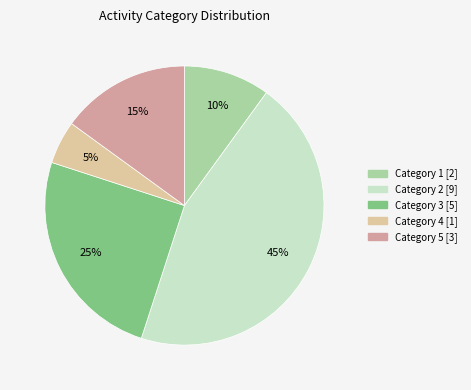

Rank the categories by value from lowest to highest.

Category 4, Category 1, Category 5, Category 3, Category 2